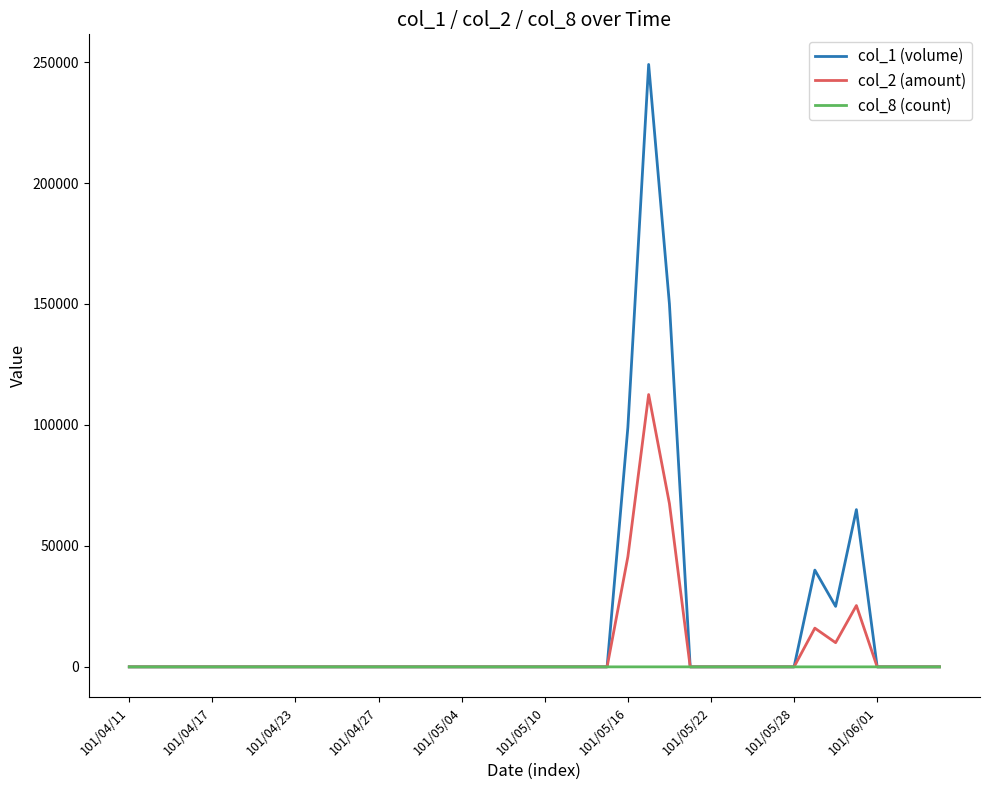

Rank the series by their maximum value, from highest to lowest.

col_1 (volume), col_2 (amount), col_8 (count)